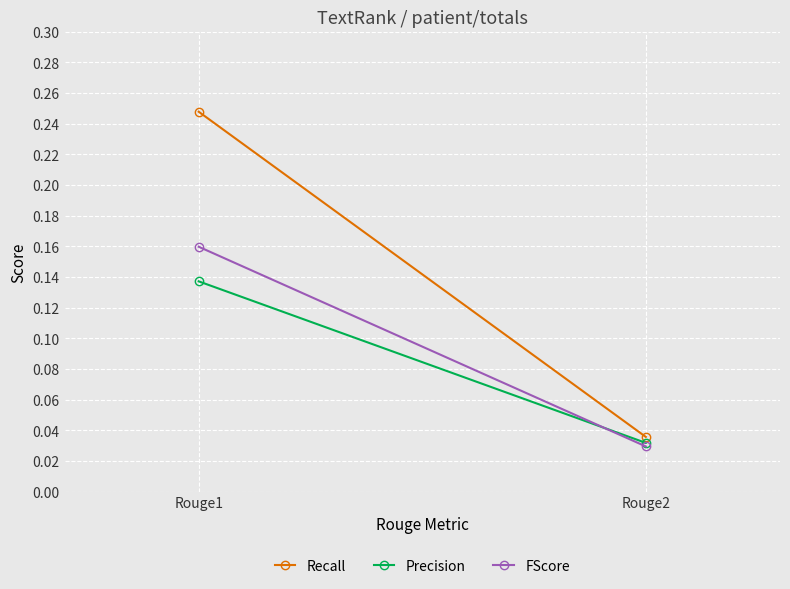

Which series has the largest total across all categories?

Recall